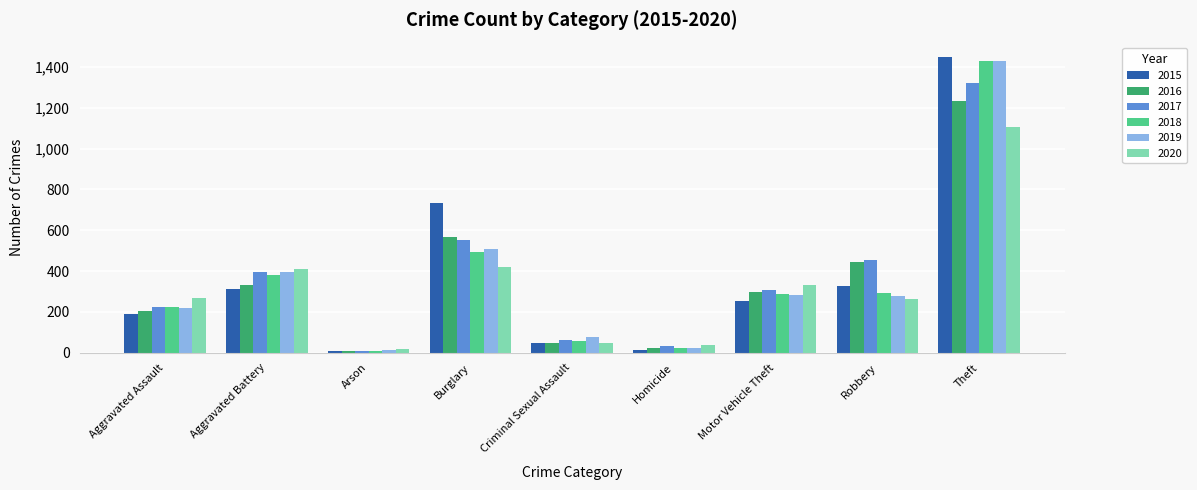

True or false: 2020 has a value of 207 at Motor Vehicle Theft.

False